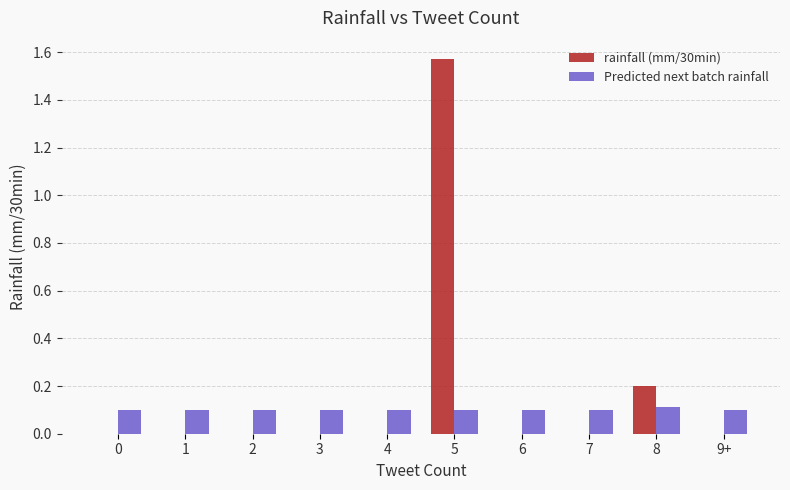

At which category is the sum across all series the highest?

5